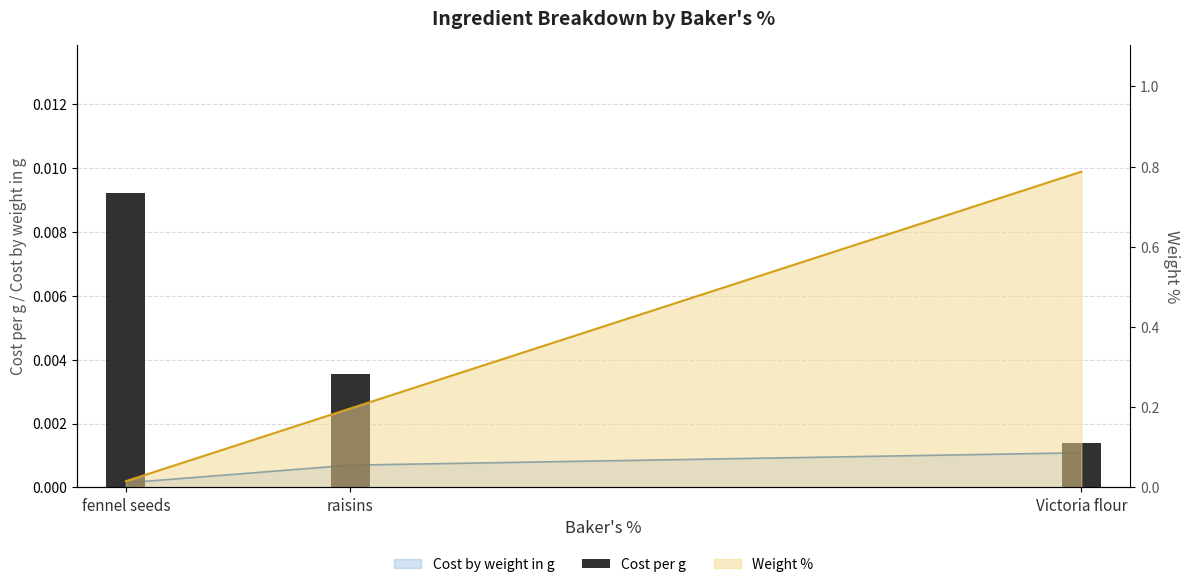

Does the chart contain stacked bars?

No